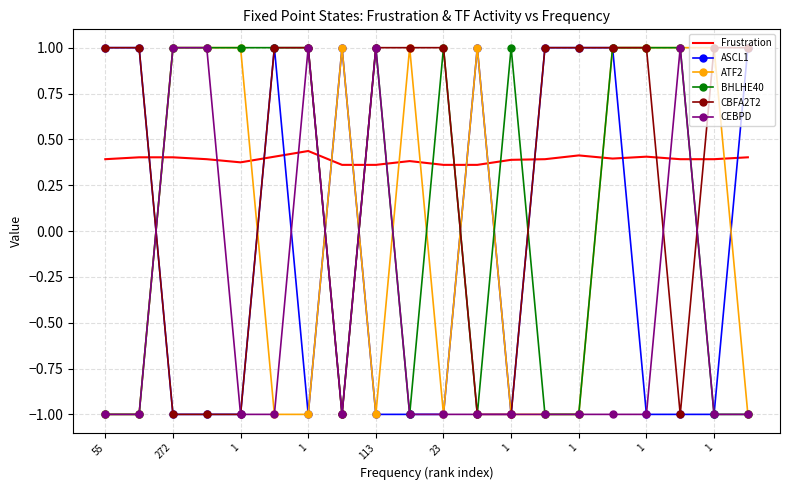

Which series ends up on top after the final intersection of Frustration and CBFA2T2?

CBFA2T2